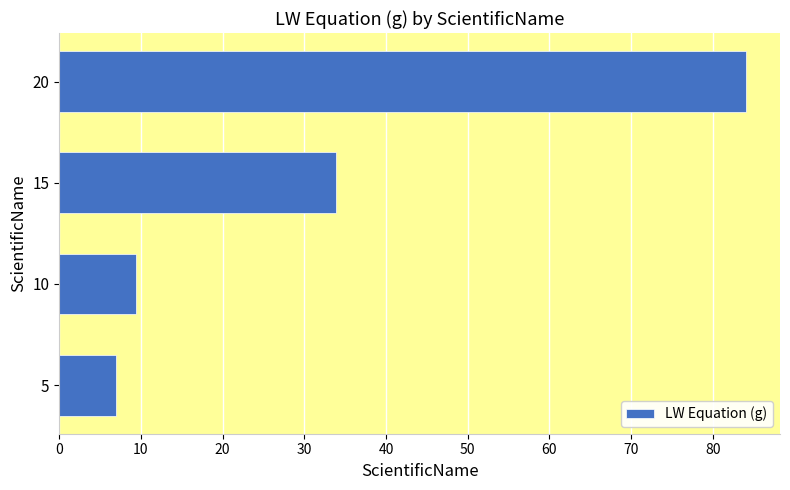

How many data points are less than 33?

2